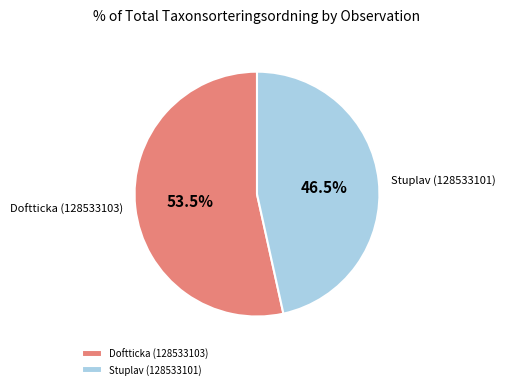

Approximately how many times larger is the value at Stuplav (128533101) compared to Doftticka (128533103)?

0.9